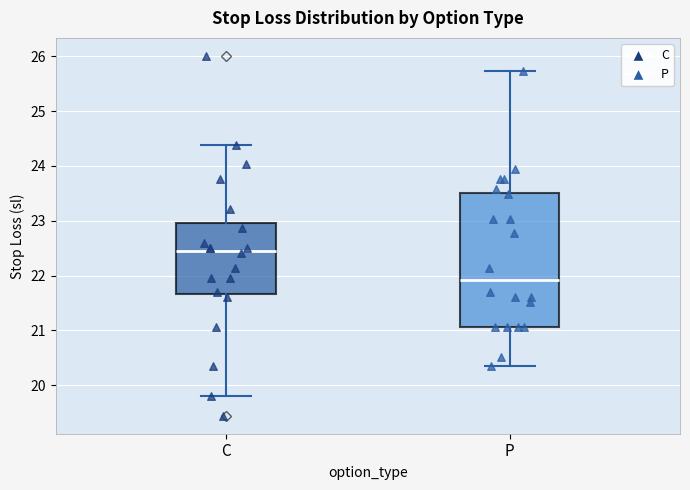

Comparing the boxes themselves (not the whiskers), which one is the tallest?

P